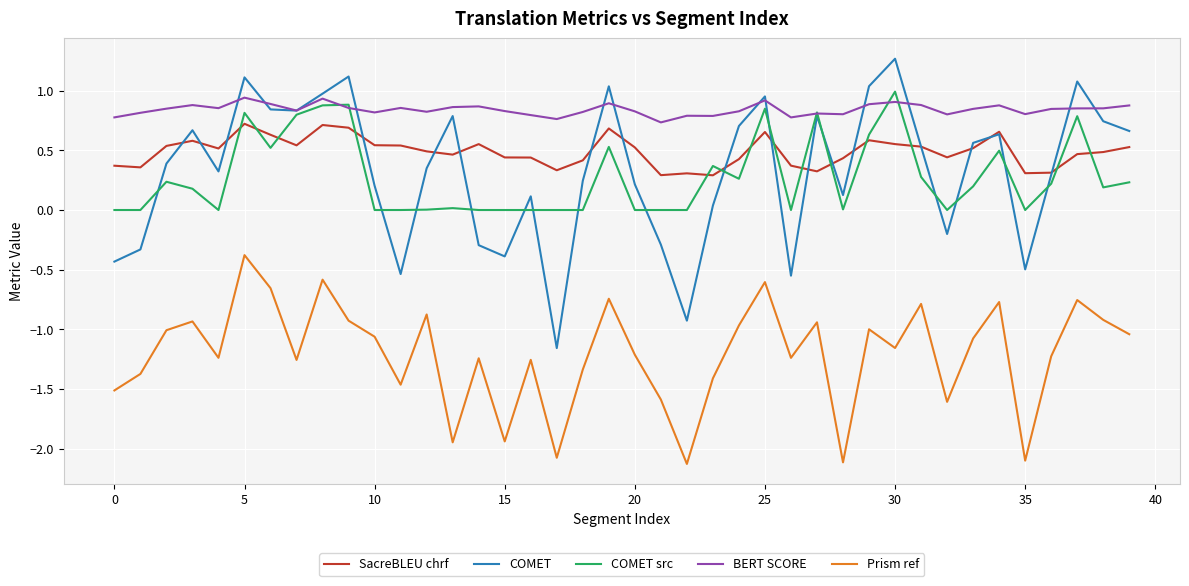

What is the sum of all BERT SCORE values?

33.7